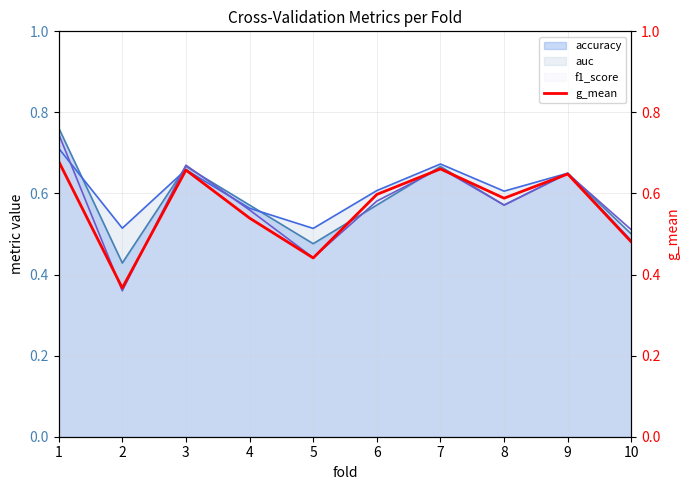

Reading right to left, list all the values displayed in this chart.

0.5	0.6	0.6	0.7	0.6	0.4	0.5	0.7	0.4	0.7